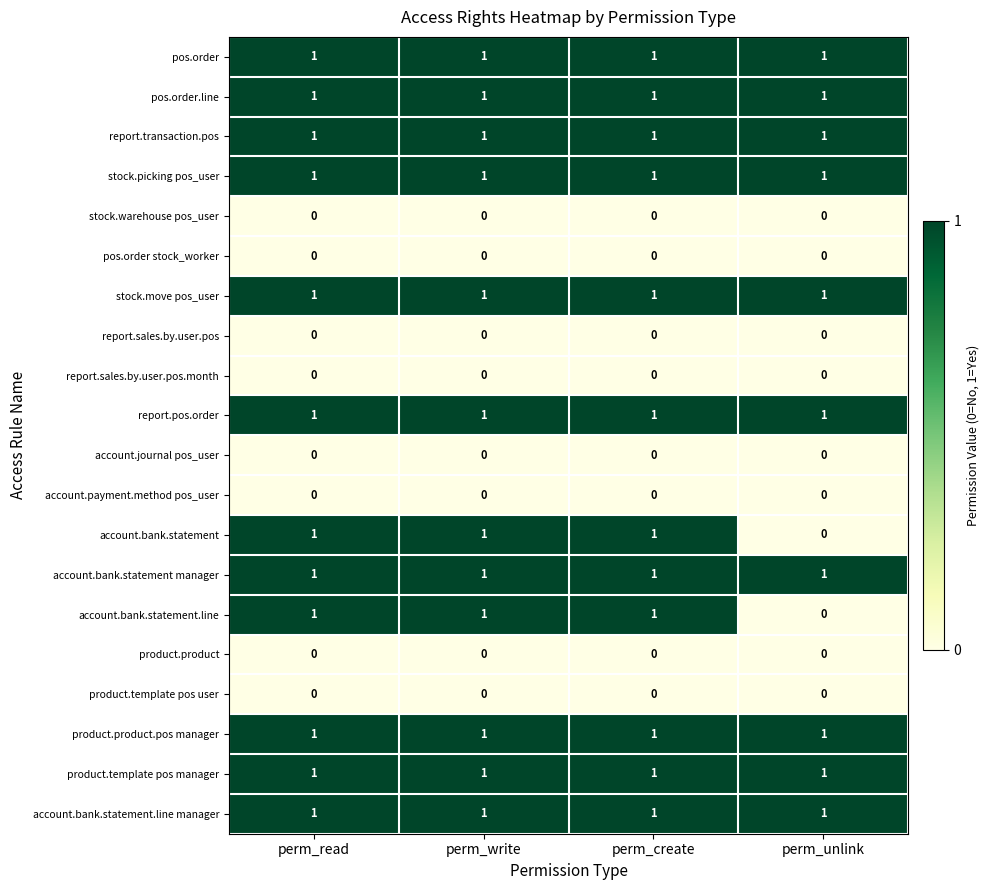

How many distinct data groups are displayed?

20